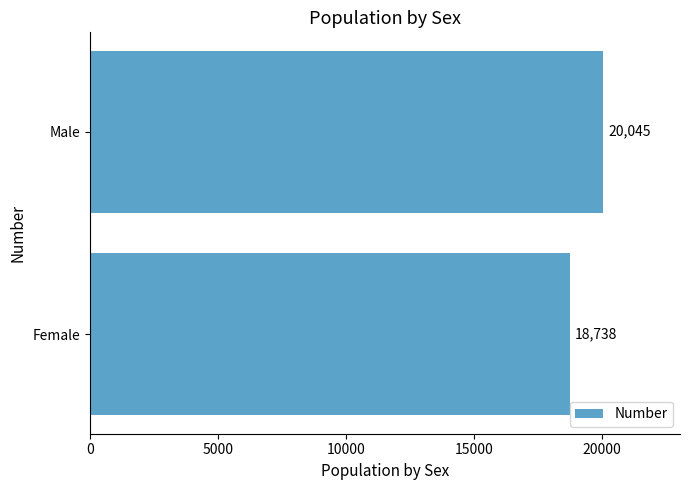

What is the minimum value shown in the chart?

18738